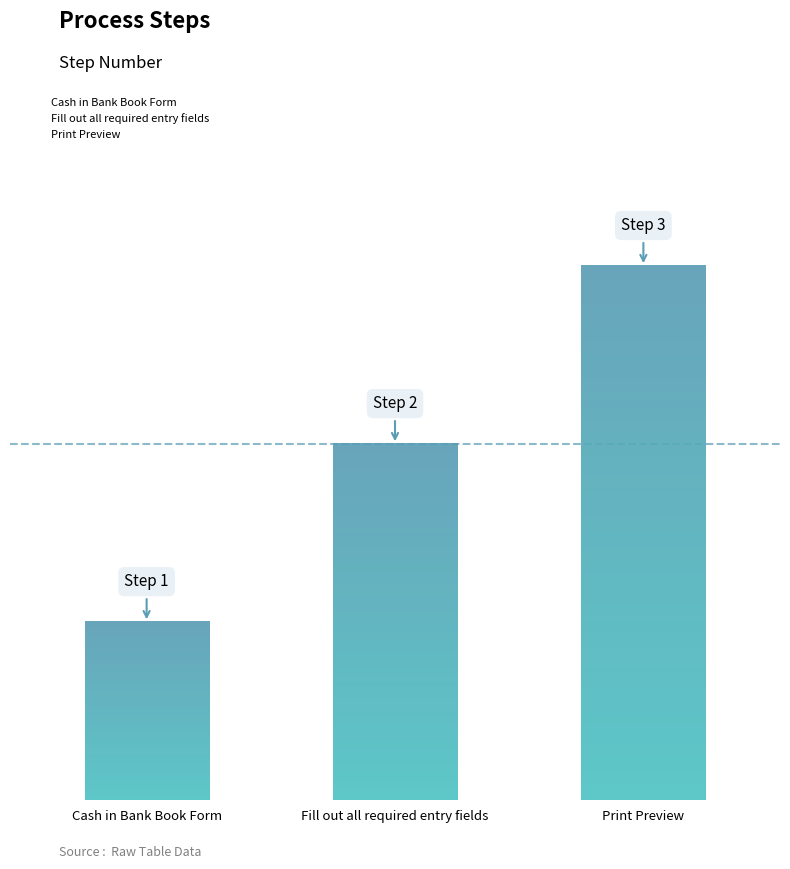

How many values exceed 2?

1